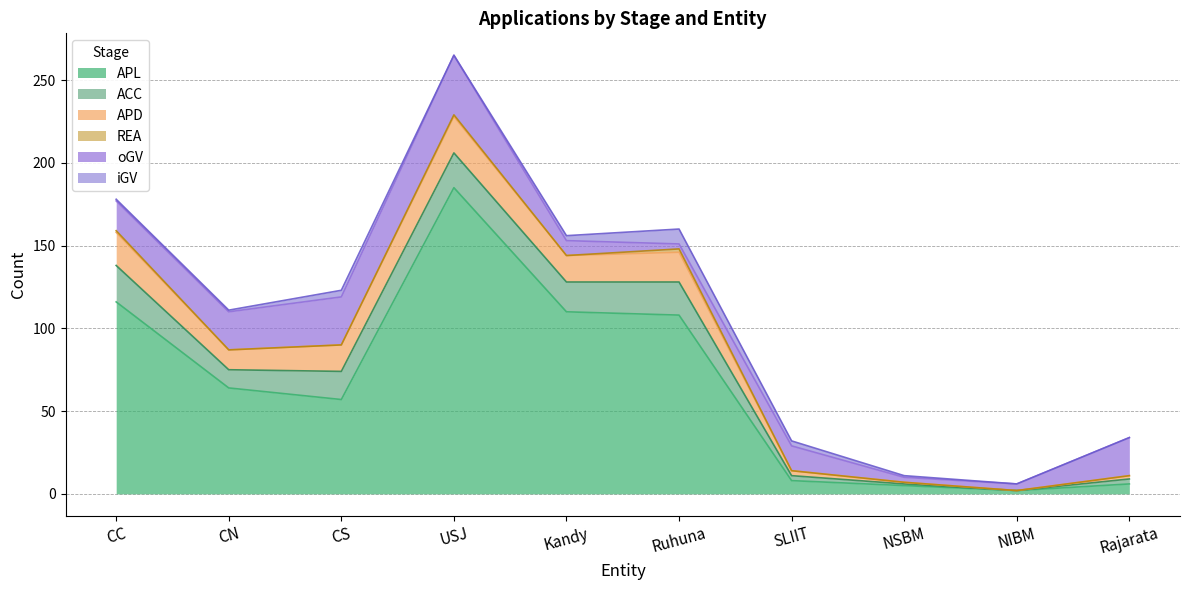

List the labels in order of oGV value, largest first.

USJ, CS, CN, Rajarata, CC, SLIIT, Kandy, NIBM, Ruhuna, NSBM